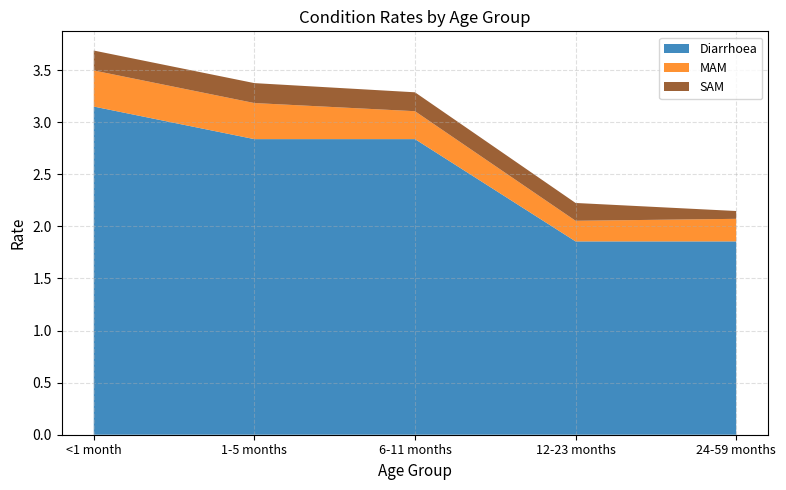

Reading left to right, transcribe all the data shown in this chart.

Diarrhoea: 3.2	2.8	2.8	1.9	1.9
MAM: 0.3	0.3	0.3	0.2	0.2
SAM: 0.2	0.2	0.2	0.2	0.1